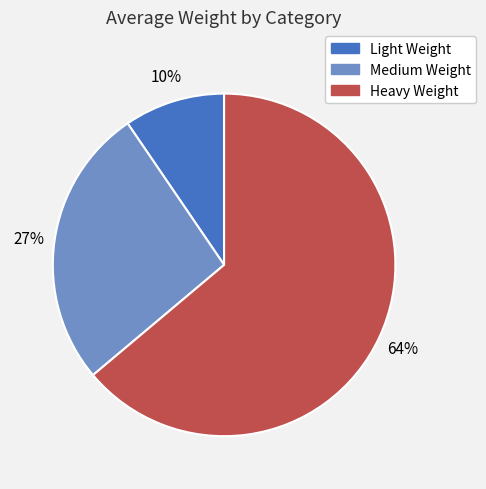

Do Medium Weight and Light Weight together represent more than half of the pie?

No